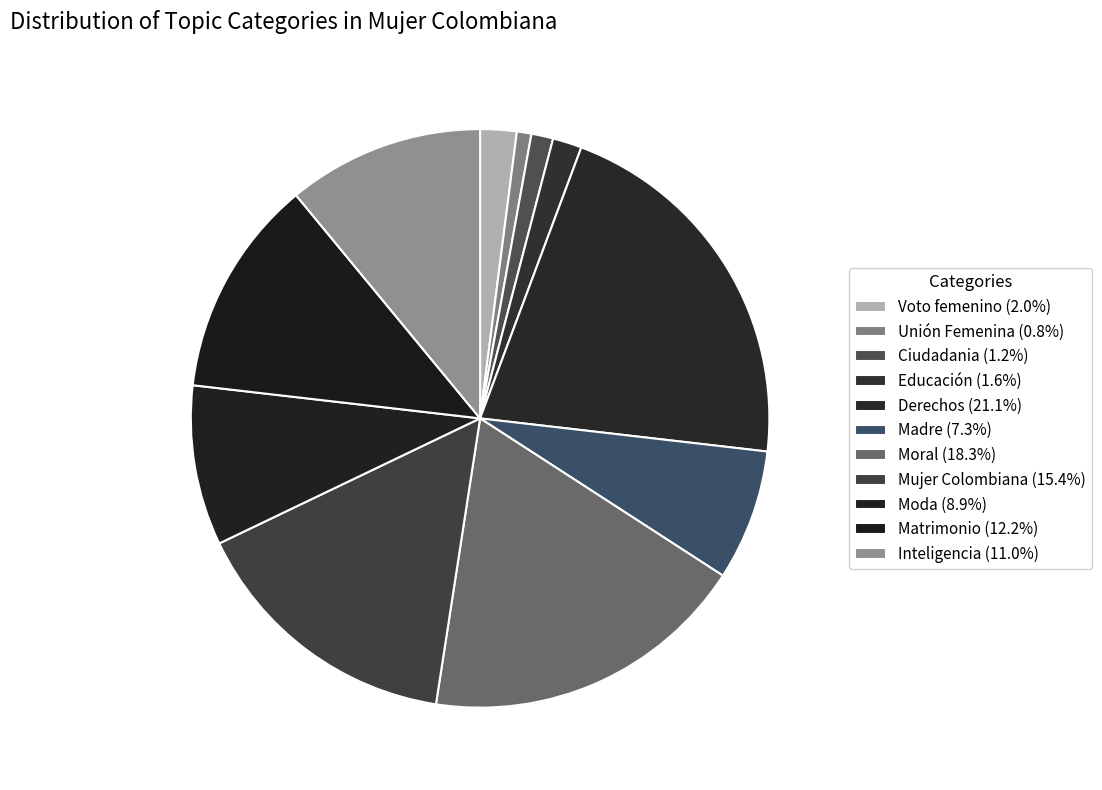

How many slices are in this pie chart?

11